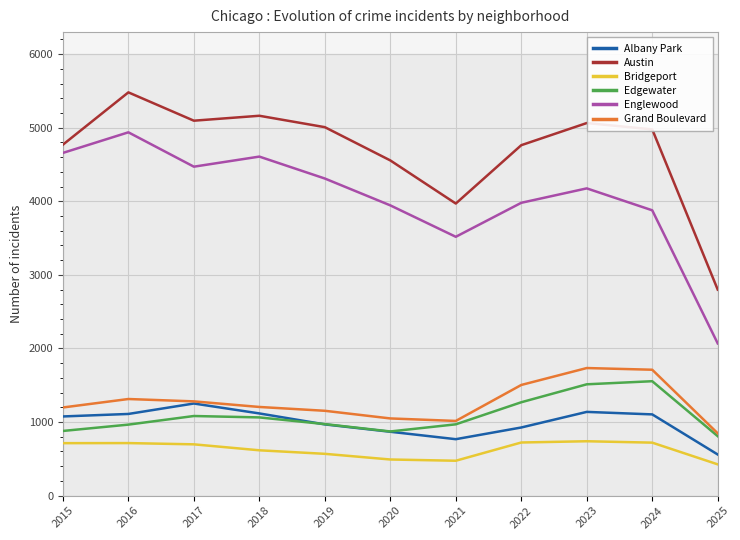

At 2020, list the series in order from largest to smallest.

Austin, Englewood, Grand Boulevard, Edgewater, Albany Park, Bridgeport